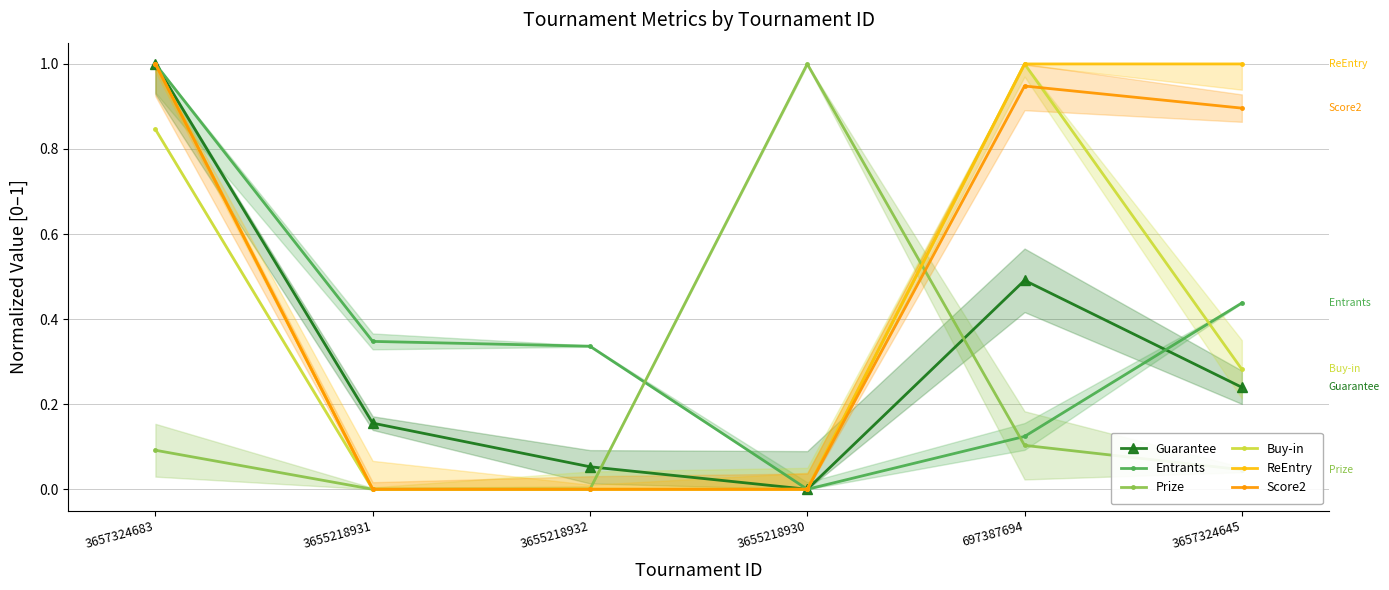

Is it true that ReEntry equals 1.0 at 697387694?

True